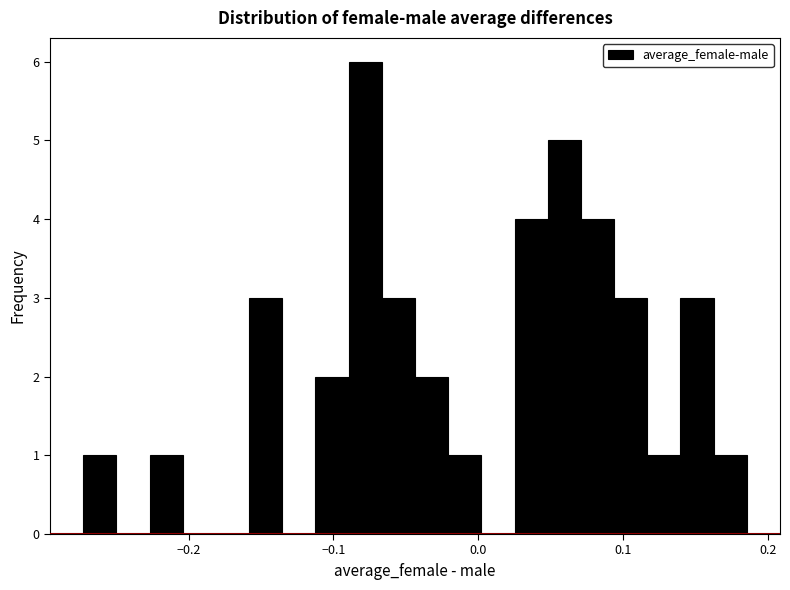

Read against the x-axis, roughly where is the centre of the tallest bar?

-0.08